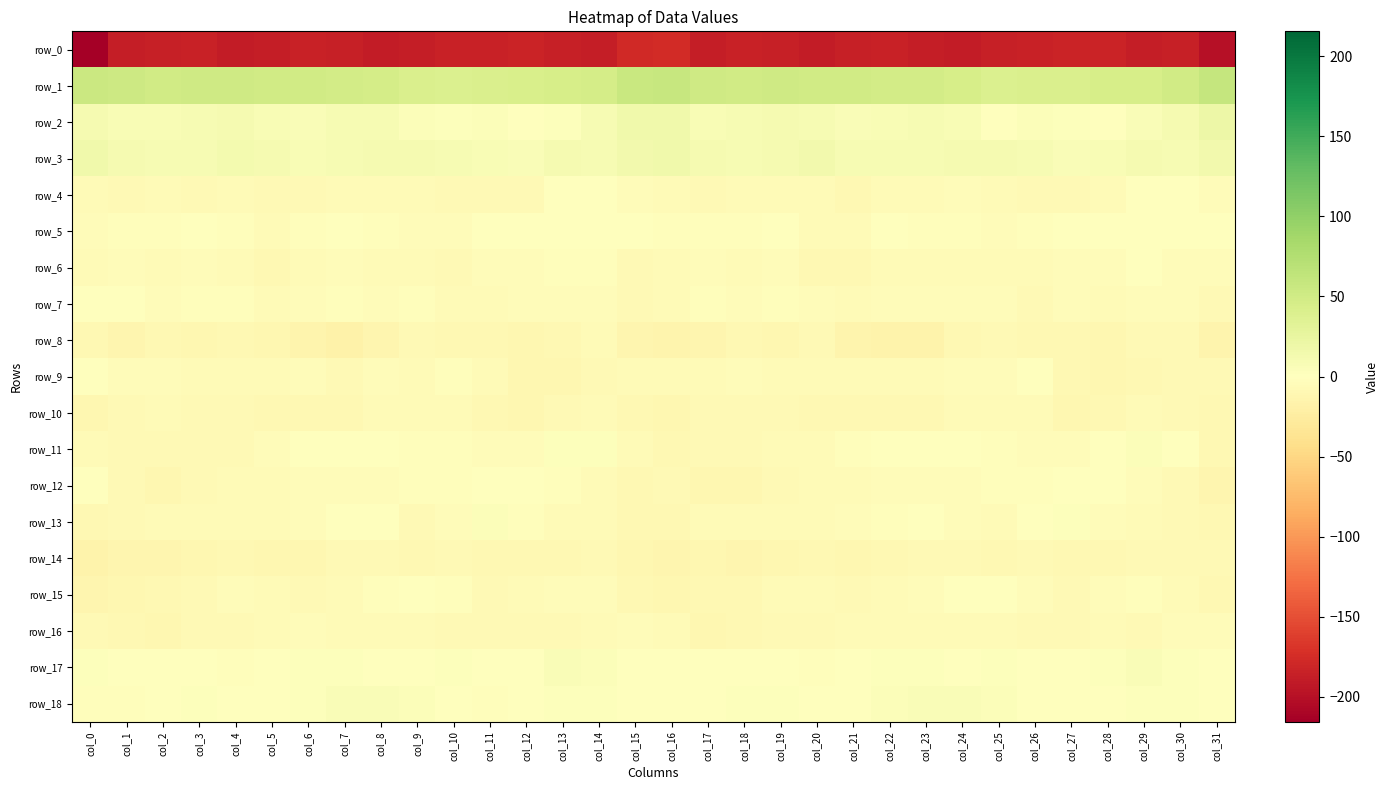

Reading left to right, extract all data points from this chart.

row_0: -215.6	-188.2	-185.9	-183.7	-189.2	-187.9	-184.6	-186.7	-190.0	-187.8	-184.5	-184.6	-182.0	-185.4	-187.7	-177.5	-176.7	-187.0	-184.0	-185.6	-190.3	-186.2	-185.2	-187.6	-190.0	-186.1	-184.8	-183.5	-182.3	-187.4	-185.7	-199.3
row_1: 54.8	52.5	49.8	50.8	51.6	49.7	48.9	47.7	46.7	41.6	40.2	41.8	42.8	44.8	46.5	57.2	58.9	52.0	49.7	51.6	50.4	49.4	48.2	47.9	45.0	39.9	41.2	41.7	44.0	44.8	50.4	60.4
row_2: 10.6	7.2	8.0	9.6	10.7	7.0	6.0	9.5	9.0	3.4	1.9	4.8	0.2	3.1	8.4	15.5	15.4	7.2	8.8	10.1	10.1	5.2	7.7	9.6	7.5	1.1	4.2	3.0	0.4	5.4	11.0	19.9
row_3: 15.9	11.4	9.8	9.5	13.3	10.6	8.2	10.1	10.6	10.7	10.0	7.1	6.0	10.6	9.3	14.5	15.7	10.6	9.5	10.8	13.5	8.7	9.2	10.0	11.2	10.1	9.4	6.1	7.6	10.6	9.8	15.1
row_4: -6.1	-6.8	-6.1	-6.9	-5.4	-8.1	-7.5	-6.2	-5.5	-5.8	-7.7	-7.6	-7.3	-1.4	-1.1	-3.6	-6.4	-6.9	-6.1	-6.7	-5.9	-8.7	-6.3	-6.3	-5.0	-6.7	-7.9	-7.5	-5.4	-0.7	-1.4	-3.8
row_5: -3.4	-1.9	-2.5	-0.3	-3.1	-6.1	-2.7	-1.4	-2.8	-3.5	-4.6	0.1	-0.4	0.3	1.3	-1.0	-3.0	-2.5	-1.8	-0.5	-5.4	-5.2	-1.0	-2.2	-2.6	-4.7	-2.8	0.6	-0.6	0.8	1.6	0.5
row_6: -6.1	-3.5	-6.4	-4.6	-6.4	-9.9	-6.6	-5.0	-5.9	-5.4	-7.0	-4.8	-4.5	-1.7	-3.0	-6.7	-6.4	-4.9	-6.4	-3.9	-8.9	-9.2	-5.2	-5.3	-5.8	-6.4	-6.2	-4.5	-3.9	-1.3	-3.7	-3.5
row_7: -1.2	-1.7	-3.4	-2.9	-2.5	-5.5	-4.6	-2.9	-4.9	-2.2	-6.6	-5.2	-4.9	-4.8	-3.6	-8.0	-6.7	-2.7	-4.0	-2.0	-3.5	-5.9	-3.4	-3.5	-4.1	-3.5	-7.0	-4.1	-5.4	-4.0	-4.4	-6.8
row_8: -9.0	-12.6	-10.1	-10.7	-9.0	-11.5	-15.1	-17.1	-12.1	-7.6	-8.7	-9.4	-11.0	-9.7	-6.1	-12.0	-13.9	-12.7	-10.0	-10.6	-8.3	-13.7	-16.0	-16.2	-9.5	-7.7	-8.9	-10.1	-10.8	-8.1	-7.5	-14.4
row_9: 0.7	-4.7	-3.8	-5.2	-6.0	-6.6	-4.5	-6.8	-4.1	-5.6	-1.8	-5.1	-11.6	-10.2	-7.0	-5.7	-5.2	-5.1	-4.4	-5.3	-6.5	-5.7	-5.4	-6.0	-4.1	-4.9	-1.2	-8.9	-11.1	-9.4	-6.8	-7.4
row_10: -10.7	-8.0	-6.6	-7.9	-7.8	-8.9	-9.0	-9.3	-6.5	-5.8	-5.5	-10.1	-11.1	-6.8	-6.7	-9.9	-10.6	-6.9	-7.5	-7.5	-8.6	-9.0	-9.3	-8.5	-5.5	-6.0	-6.6	-11.4	-9.4	-6.1	-8.0	-9.4
row_11: -5.3	-7.2	-7.3	-6.8	-6.9	-3.8	0.7	-0.8	-1.3	-2.0	-2.6	-4.6	-3.5	2.8	2.4	-6.6	-9.2	-7.8	-7.2	-6.7	-6.7	-1.9	0.8	-1.6	-1.5	-2.3	-3.6	-4.4	-1.6	4.0	-0.3	-8.7
row_12: -1.1	-8.0	-11.5	-7.9	-6.2	-5.3	-4.1	-3.5	-4.0	-2.5	-3.1	0.5	0.4	-3.2	-6.3	-9.5	-8.3	-10.3	-10.4	-7.0	-6.0	-5.1	-3.7	-4.0	-3.7	-2.6	-2.4	1.6	-1.1	-4.5	-7.7	-13.1
row_13: -10.0	-6.9	-6.4	-5.9	-5.7	-5.1	-4.1	-0.8	-1.6	-7.2	-3.5	3.4	-1.8	-6.4	-6.4	-9.9	-9.0	-6.2	-6.3	-5.9	-5.5	-5.0	-3.1	-0.1	-4.2	-6.7	-0.4	2.9	-4.6	-6.3	-7.4	-9.9
row_14: -16.3	-13.0	-11.8	-11.6	-8.6	-10.4	-10.2	-7.4	-6.9	-10.0	-7.6	-9.6	-10.0	-9.4	-7.2	-11.3	-13.2	-11.8	-12.2	-10.4	-8.7	-11.2	-8.7	-7.3	-8.3	-8.9	-7.9	-9.9	-10.0	-8.3	-8.0	-8.4
row_15: -13.2	-10.8	-9.6	-7.3	-4.8	-6.5	-7.3	-5.2	-2.6	-0.3	-2.2	-7.0	-6.5	-3.4	-3.7	-9.2	-10.8	-9.9	-9.0	-6.0	-5.1	-7.6	-6.2	-4.9	-1.5	-0.3	-3.8	-7.8	-5.0	-3.1	-5.1	-8.7
row_16: -8.0	-9.8	-10.7	-8.3	-8.3	-6.1	-4.6	-6.2	-6.2	-5.5	-7.0	-7.4	-6.9	-6.8	-5.2	-4.5	-6.1	-10.2	-9.9	-7.9	-7.7	-5.4	-5.3	-6.2	-6.3	-5.7	-7.7	-7.2	-6.7	-6.8	-4.5	-3.7
row_17: 1.9	-0.3	-0.9	-0.5	-3.2	-0.8	3.2	2.5	-0.9	0.8	2.2	-0.1	0.1	5.2	4.1	0.2	1.6	-0.8	-0.7	-1.0	-3.4	1.4	2.7	2.1	-1.7	2.2	1.5	-0.8	2.4	5.2	2.6	1.0
row_18: -3.2	-2.1	1.2	3.3	-0.6	-1.4	1.9	5.8	5.2	5.0	0.8	-1.9	-0.3	2.4	2.9	-0.1	-1.1	-0.9	2.5	2.3	-1.4	-0.9	3.5	5.9	5.2	4.3	-0.9	-1.5	0.7	2.7	2.3	-0.3